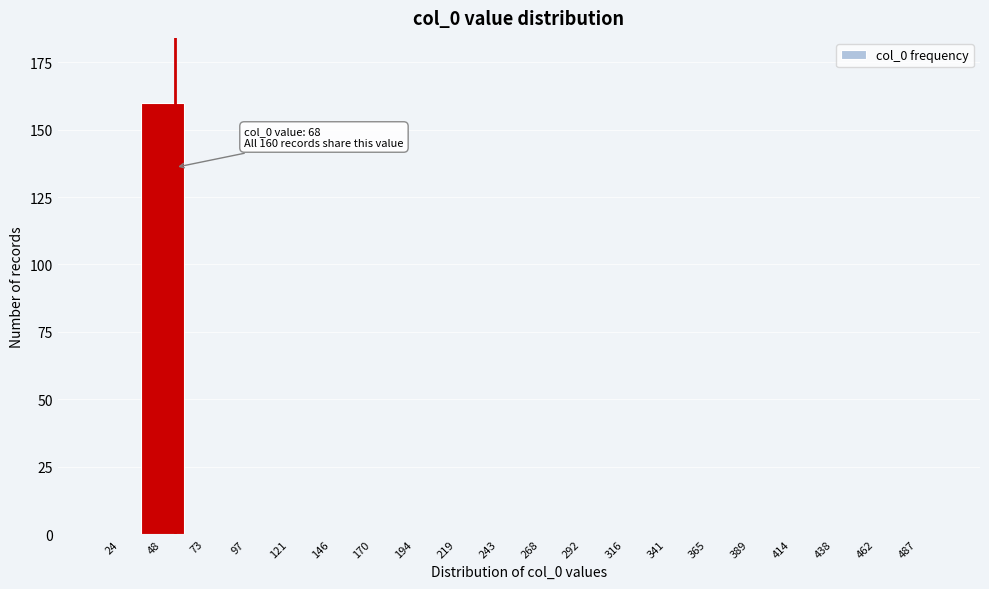

Reading left to right, transcribe all the data shown in this chart.

24=0	48=160	73=0	97=0	121=0	146=0	170=0	194=0	219=0	243=0	268=0	292=0	316=0	341=0	365=0	389=0	414=0	438=0	462=0	487=0